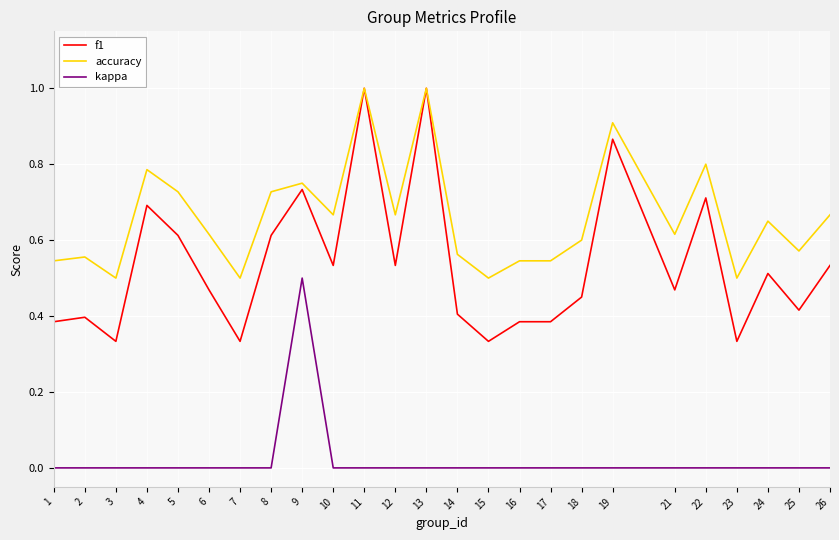

List the series in order of their overall mean, lowest first.

kappa, f1, accuracy